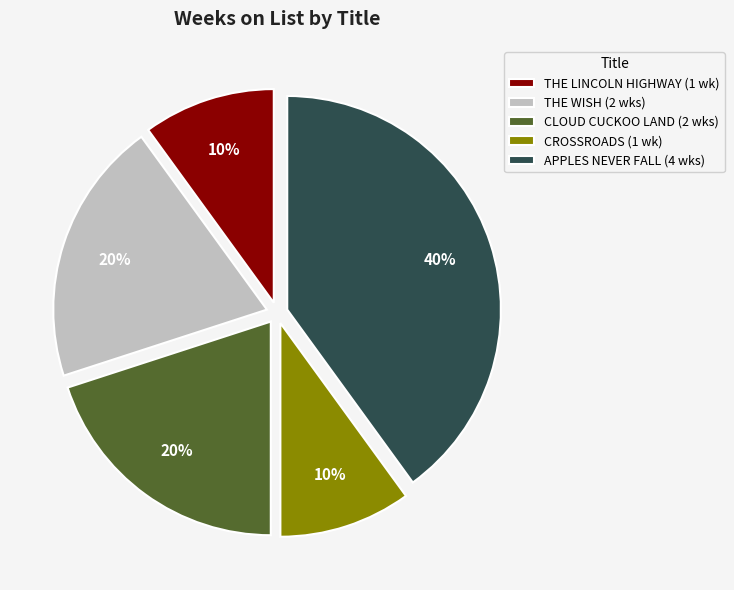

True or false: APPLES NEVER FALL accounts for 34% of the total.

False